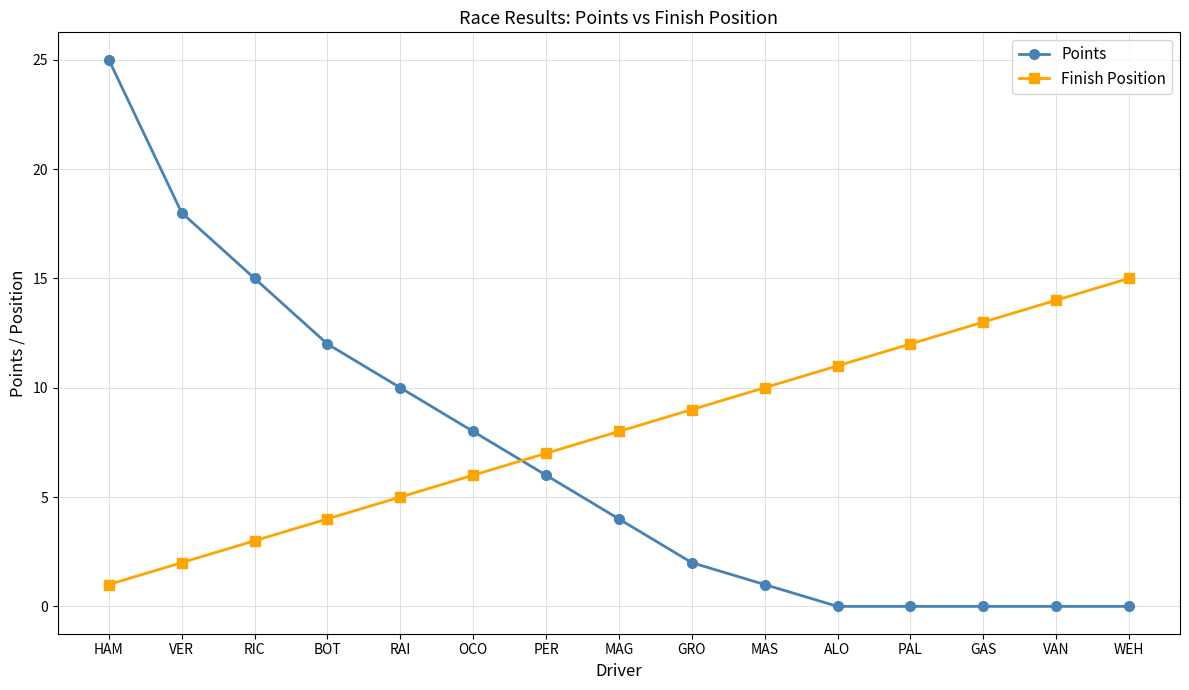

At RIC, list the series in order from largest to smallest.

Points, Finish Position